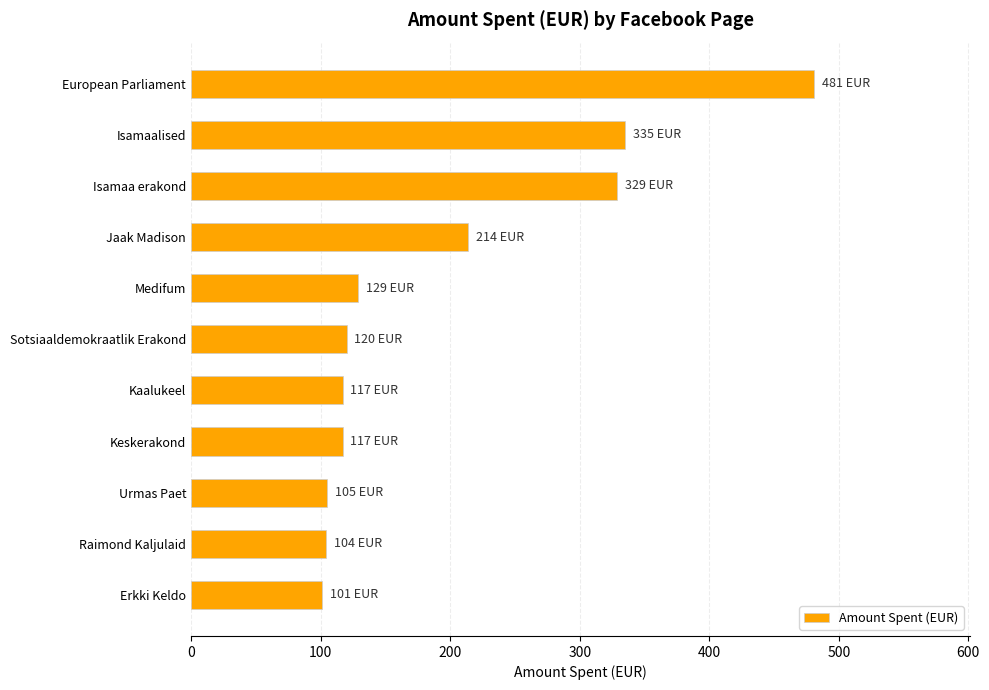

What is the value of the 4th bar from the top?

214